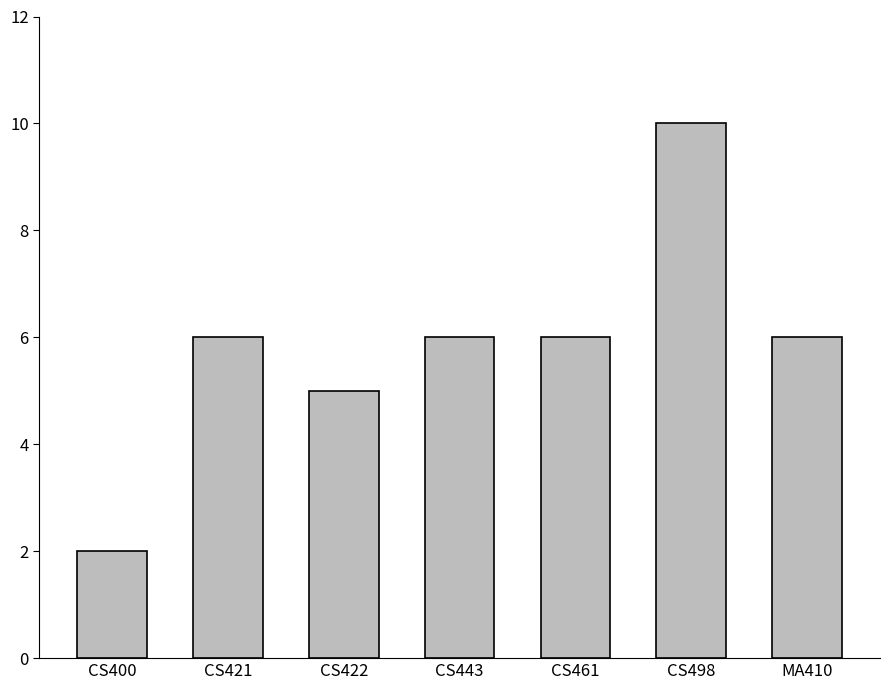

Count the values in the range 5 to 6.

5